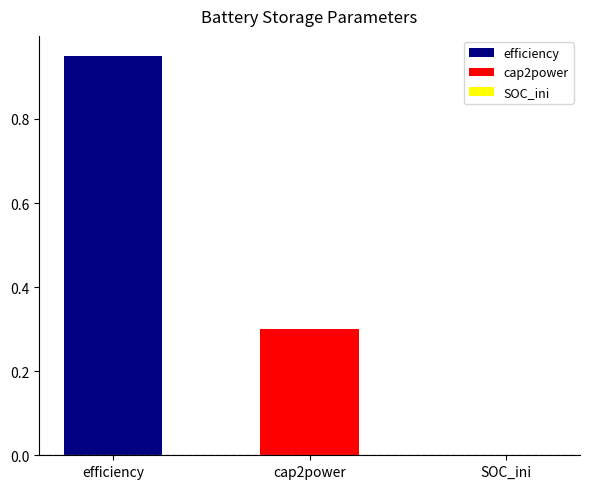

What is the minimum value shown in the chart?

0.3